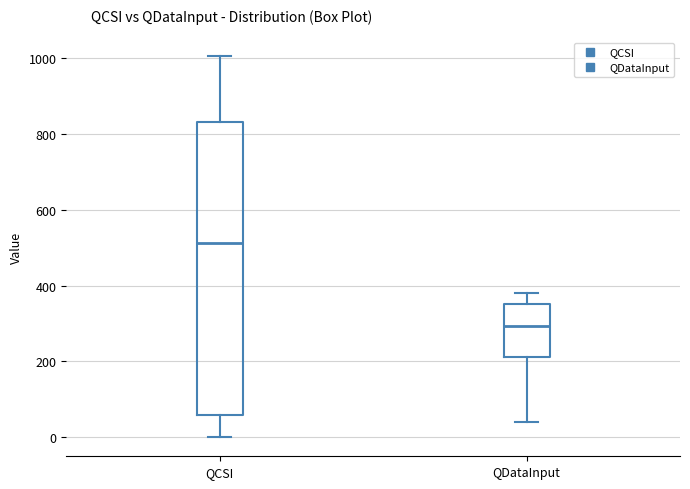

Where is the lower edge of the box for QDataInput on the y-axis? The values are not printed on the chart, so give them approximately, as read against the axis.

220